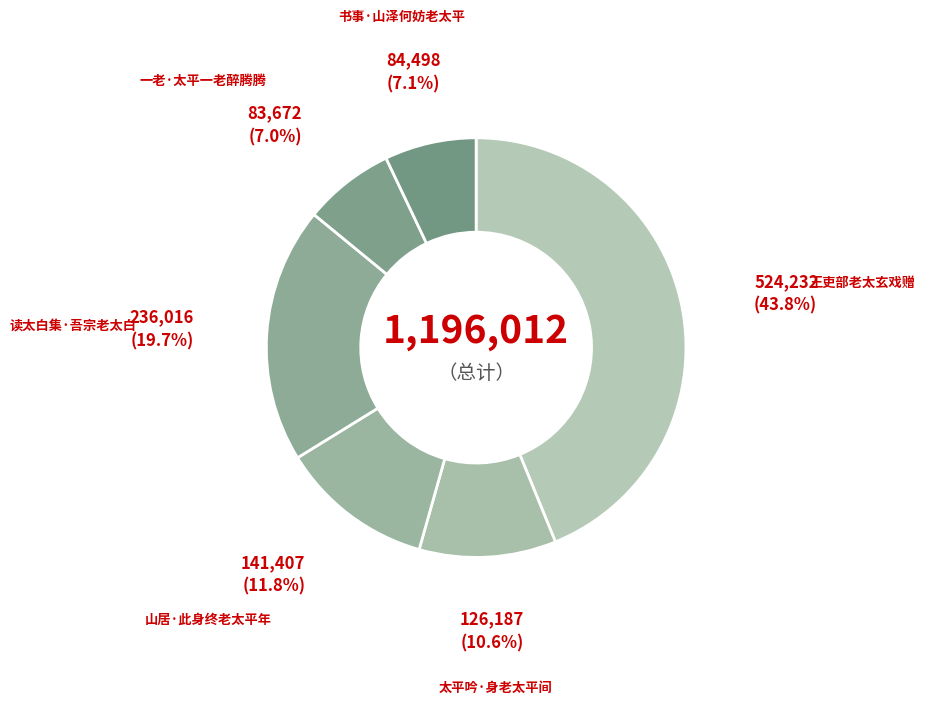

Combined, do 一老·太平一老醉腾腾 and 读太白集·吾宗老太白 account for over 50%?

No